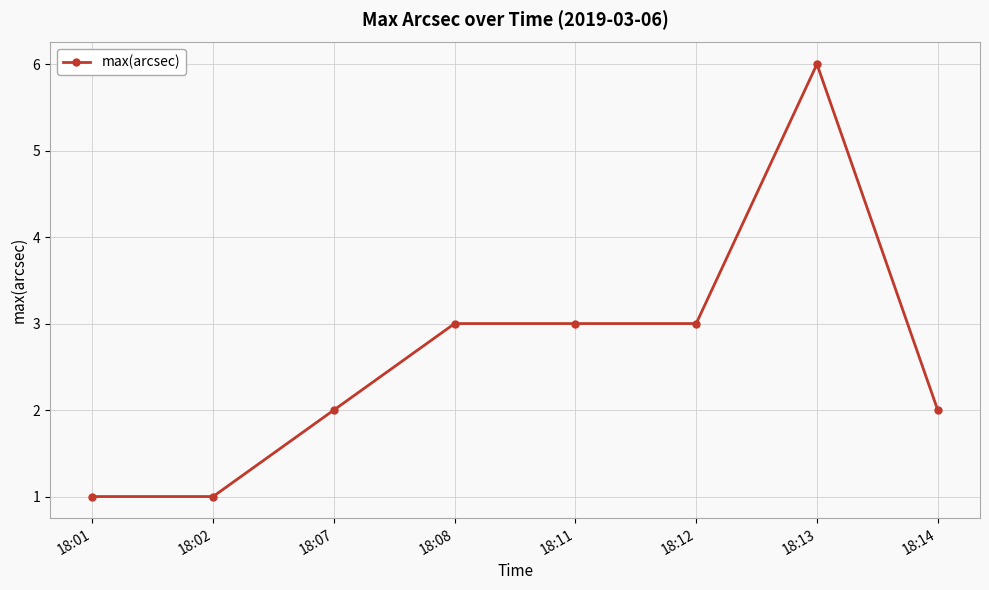

Which label corresponds to the largest value in the chart?

18:13